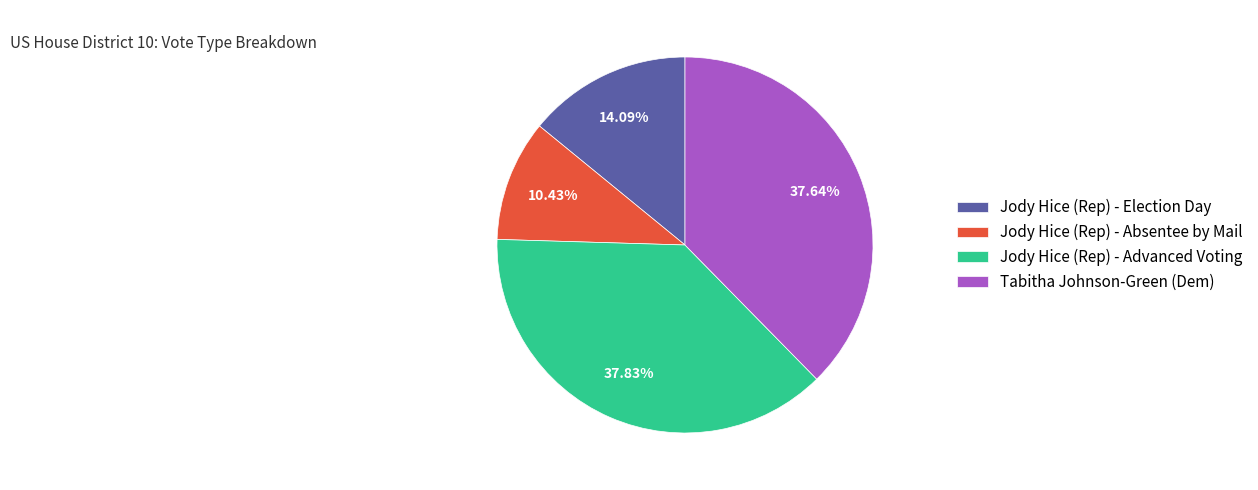

True or false: Jody Hice (Rep) - Election Day accounts for 14% of the total.

True